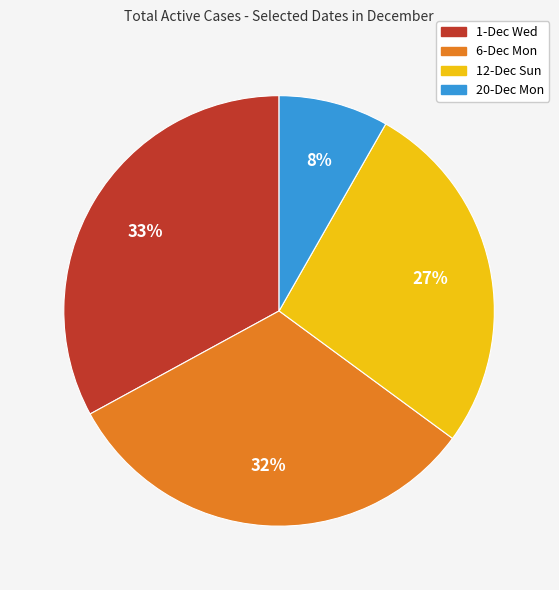

To the nearest percent, what is the average slice percentage?

25%